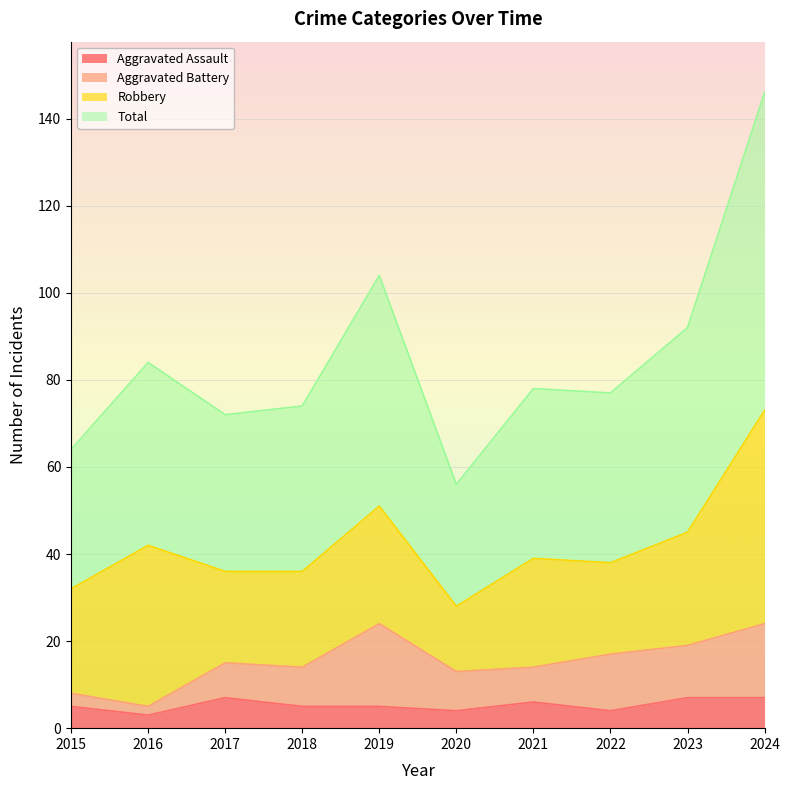

Between 2022 and 2016, which is larger?

2022